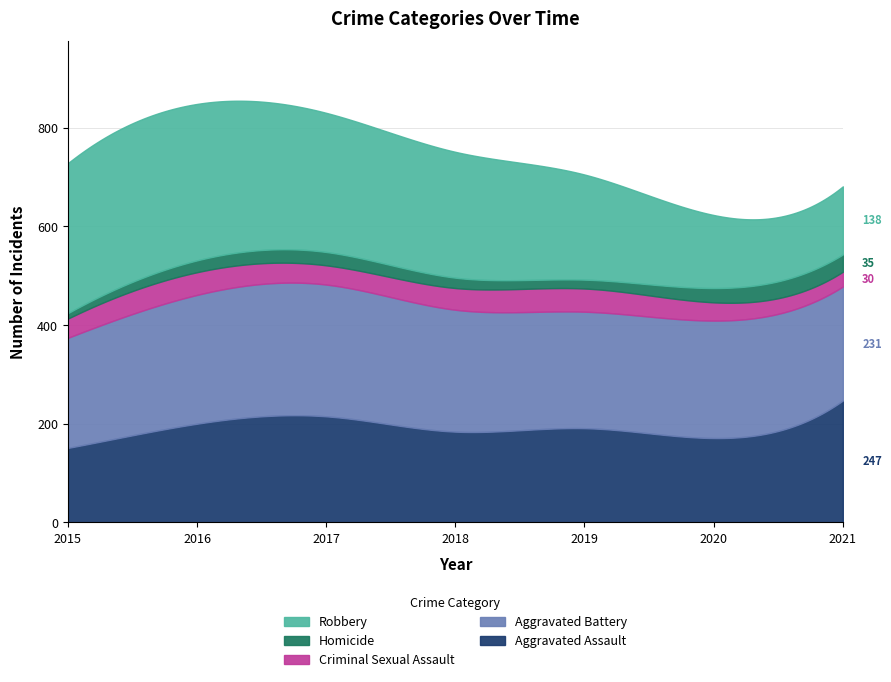

What is the sum of the Homicide values at 2016 and 2019?

42